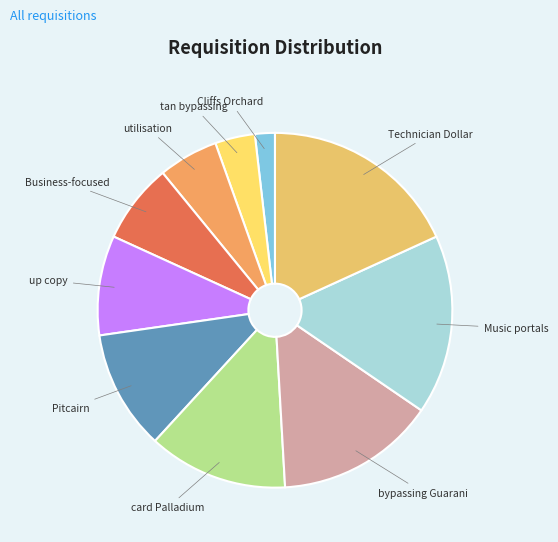

Does any single category account for the majority?

No